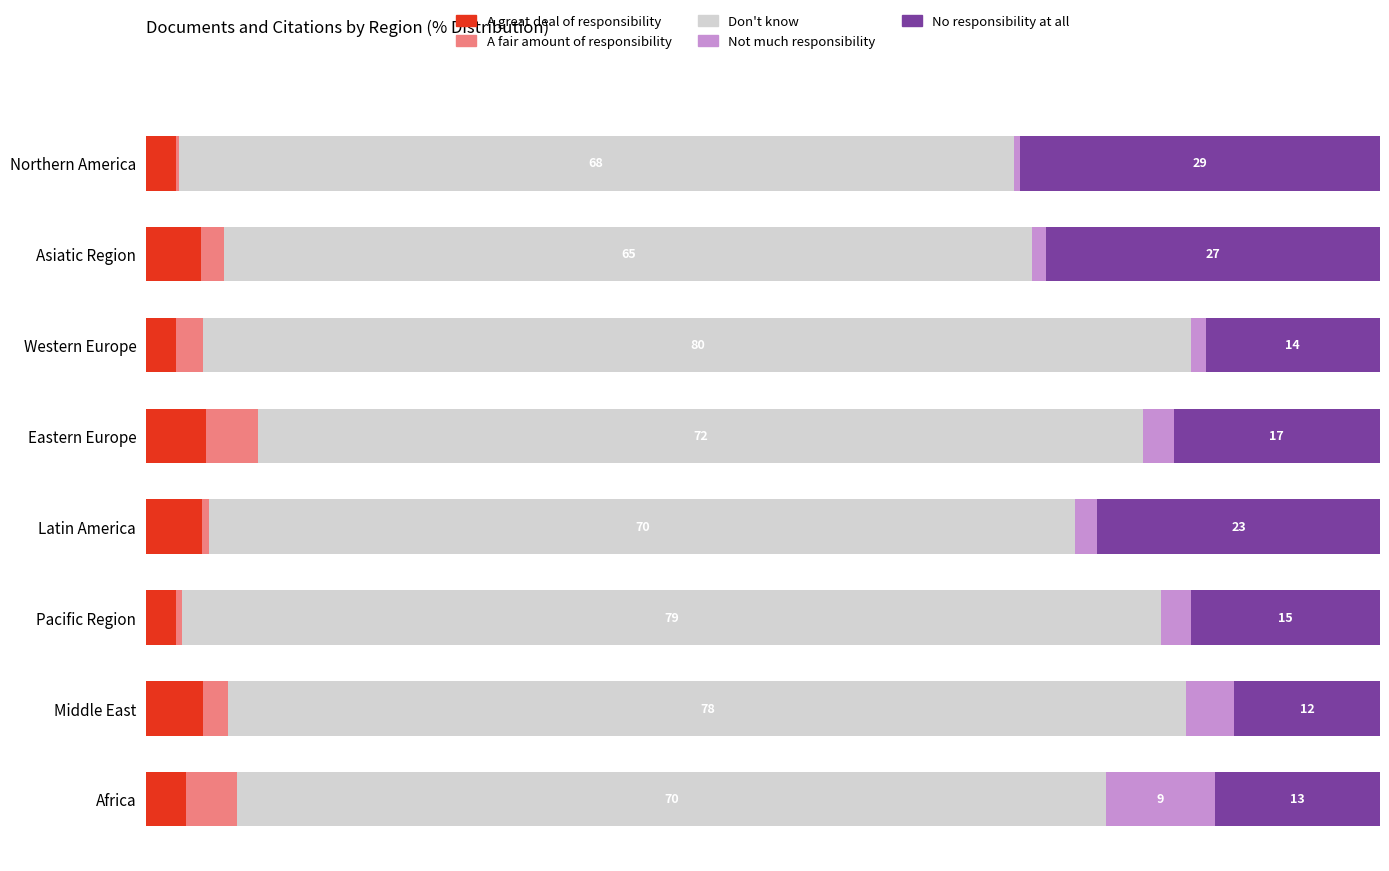

What are all the series names shown in the legend?

A great deal of responsibility, A fair amount of responsibility, Don't know, Not much responsibility, No responsibility at all